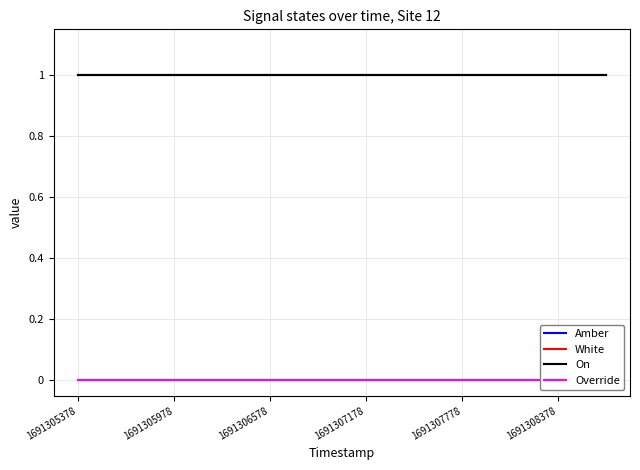

What is the label of the 2nd point from the left?

1691305978